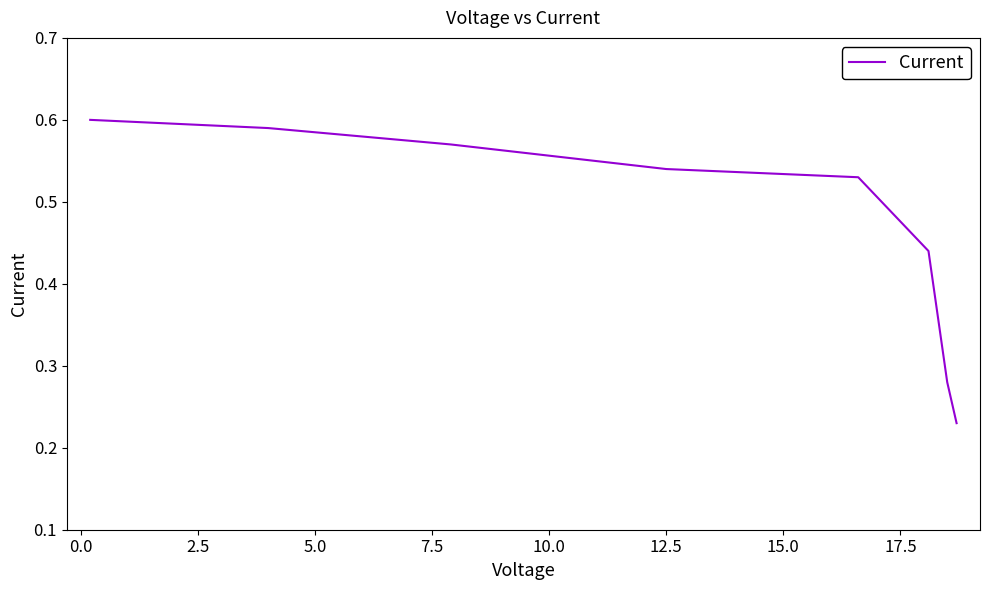

Count the number of data series in this chart.

1